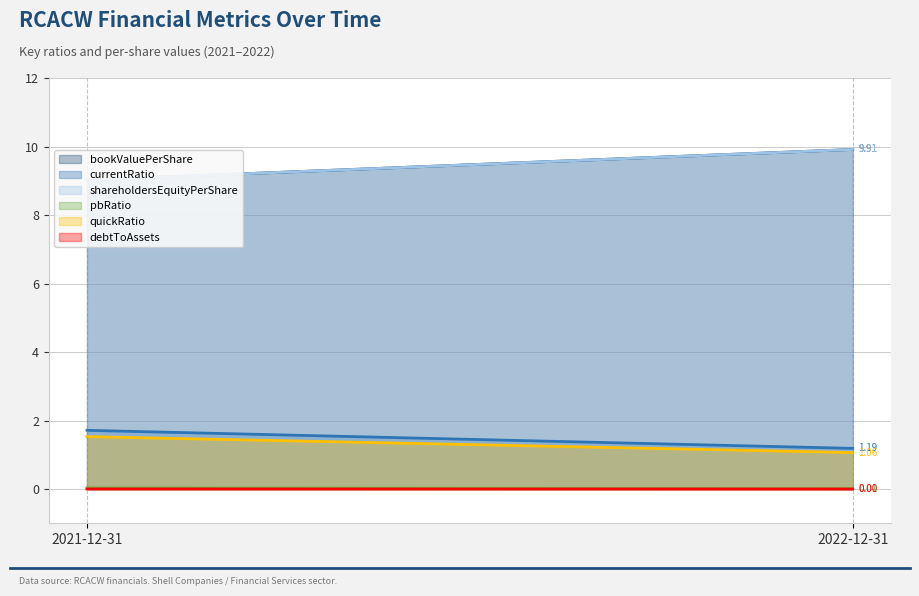

At how many categories does at least one series exceed 9?

2